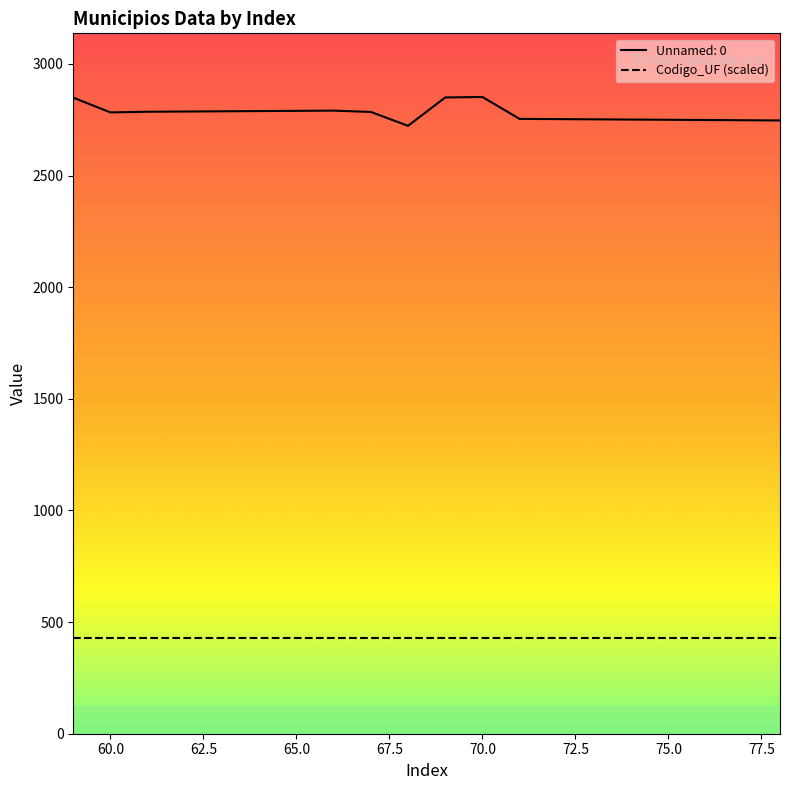

The value at 67 is 1060. True or false?

False